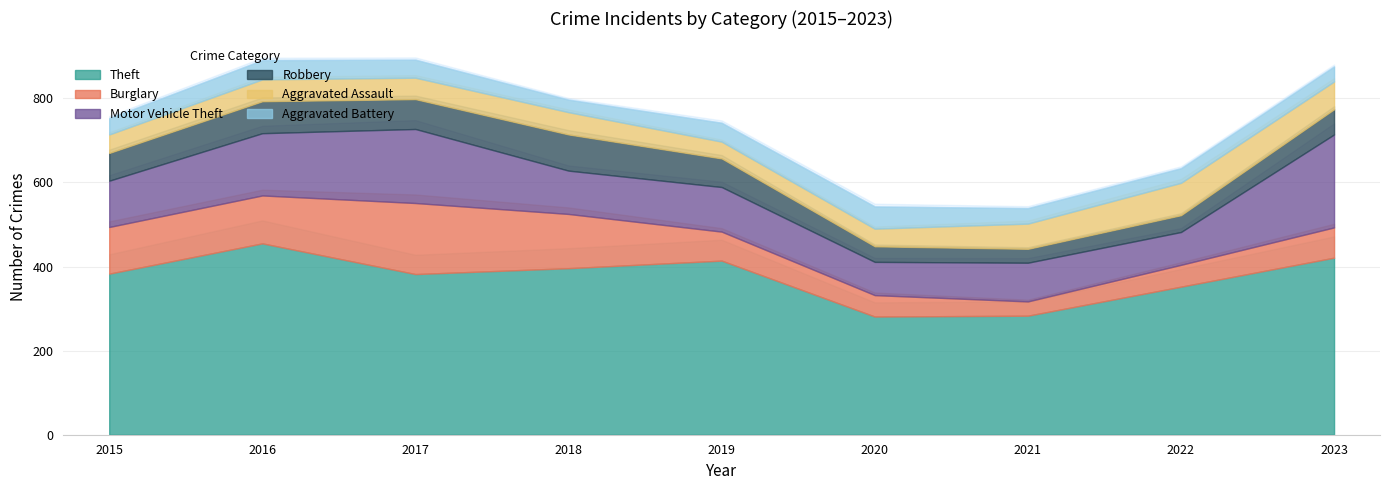

Reading right to left, list all the values displayed in this chart.

Theft: 421	352	283	281	414	396	382	455	383
Burglary: 72	52	34	51	69	129	169	114	111
Motor Vehicle Theft: 221	78	92	79	106	103	176	148	110
Robbery: 60	40	33	37	68	86	71	76	66
Aggravated Assault: 66	77	60	42	40	53	51	52	44
Aggravated Battery: 36	35	37	53	45	30	43	46	39